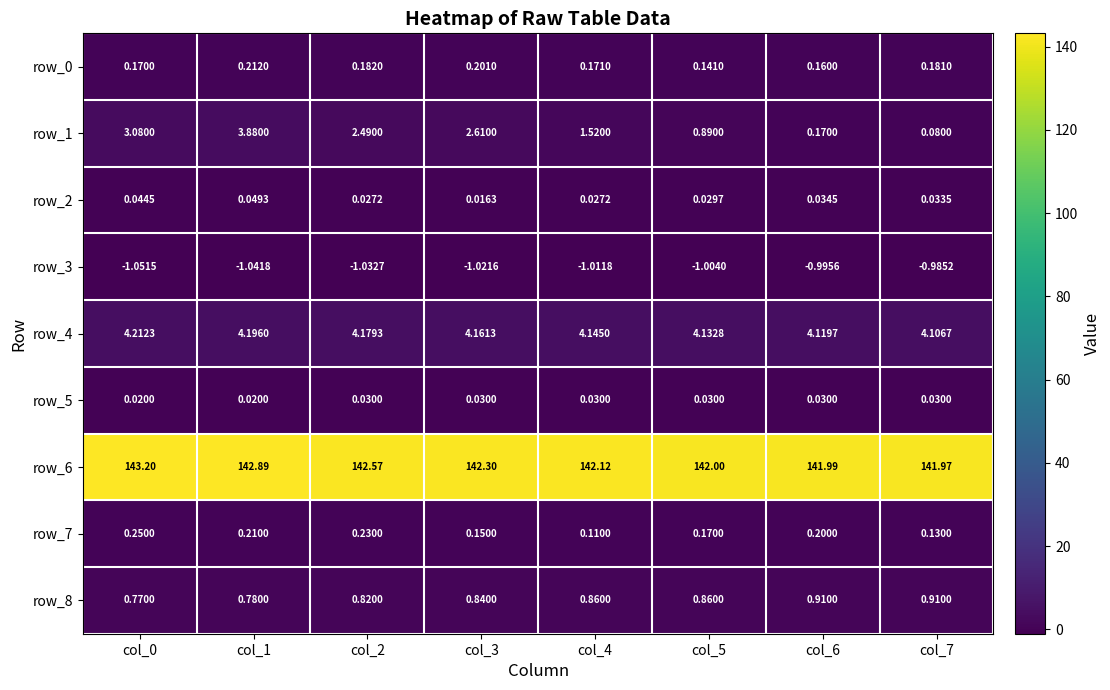

Which series has the widest spread of values?

row_1